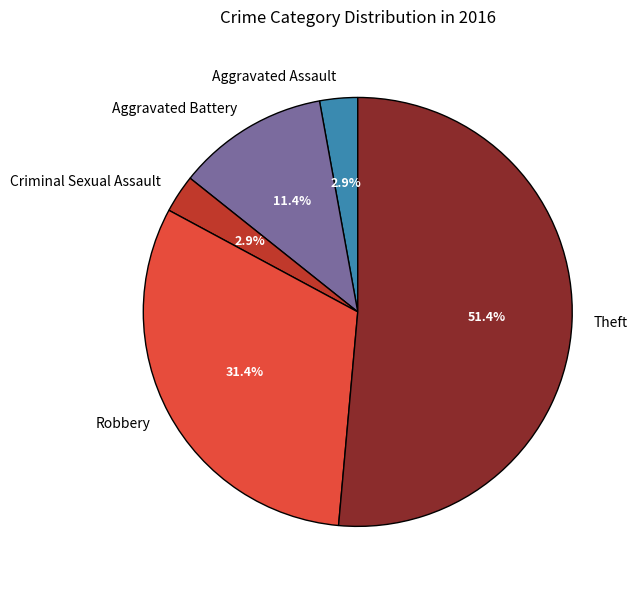

Count the number of slices in the pie.

5